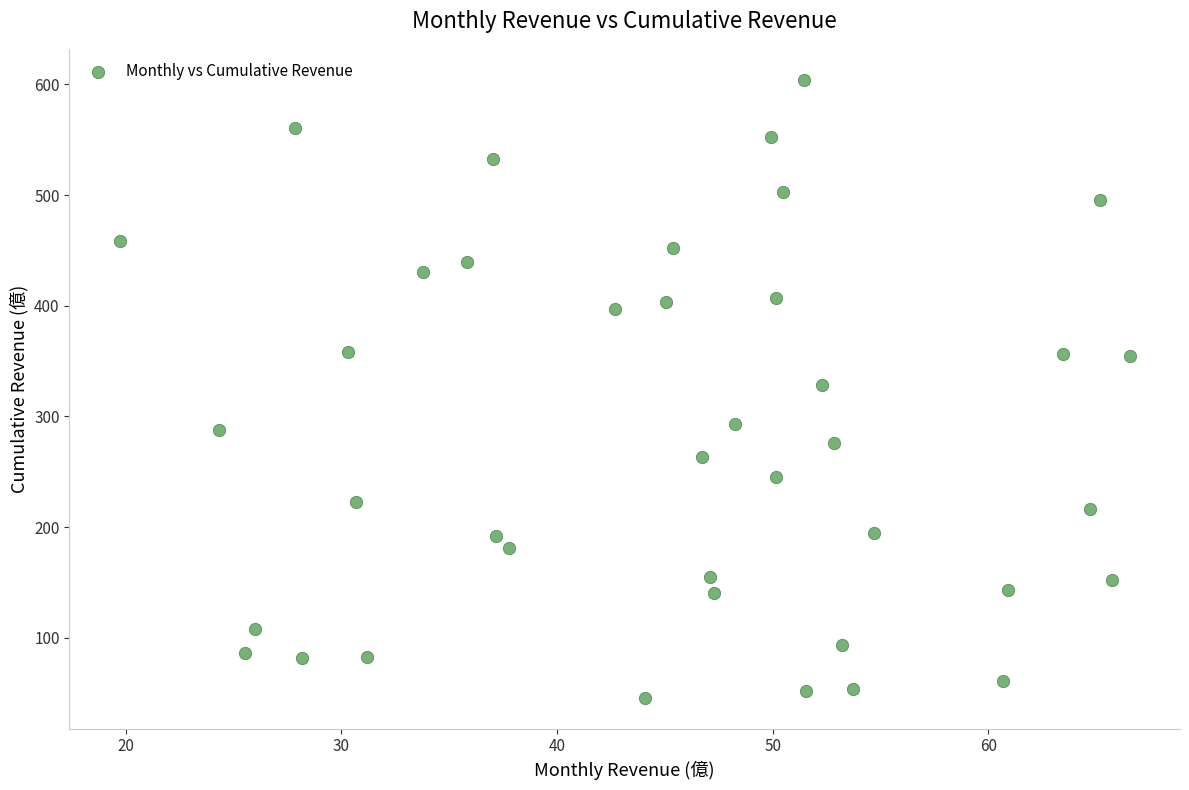

What is the range of X values (max minus min)?

46.8